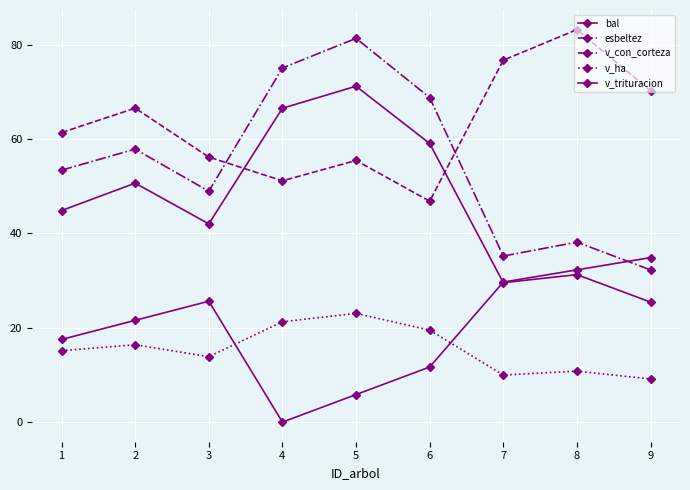

What is the value of the v_trituracion point at the 5th from the left?

71.2